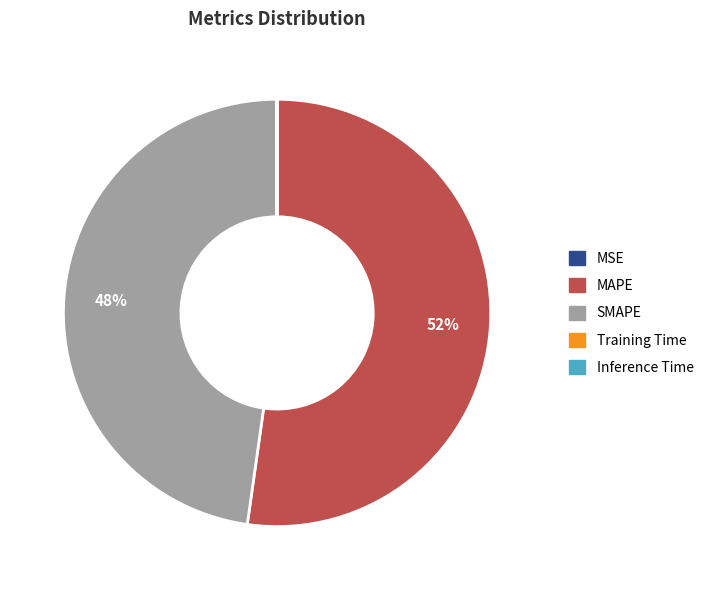

Is there a majority slice in this chart?

Yes